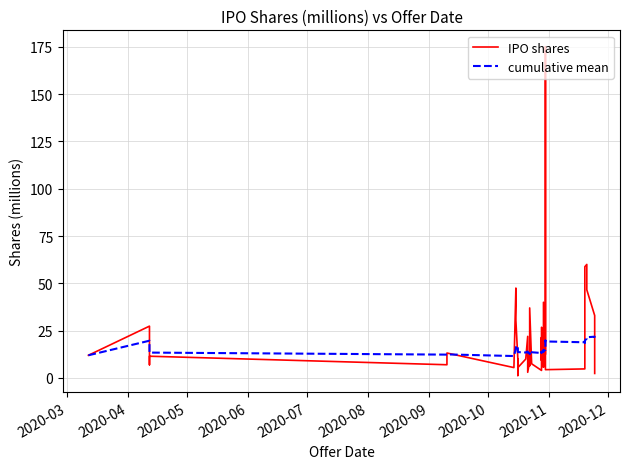

Which series has the widest spread of values?

IPO shares